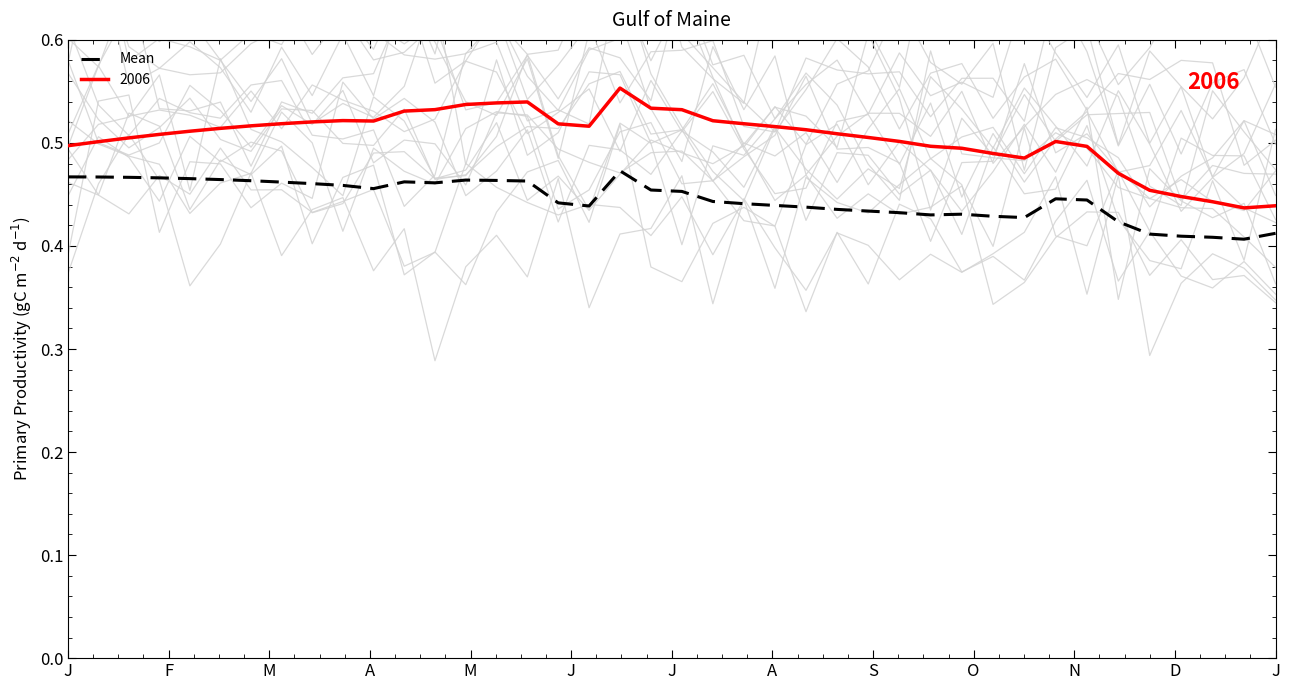

What is the value of the 19th point from the left?

0.5